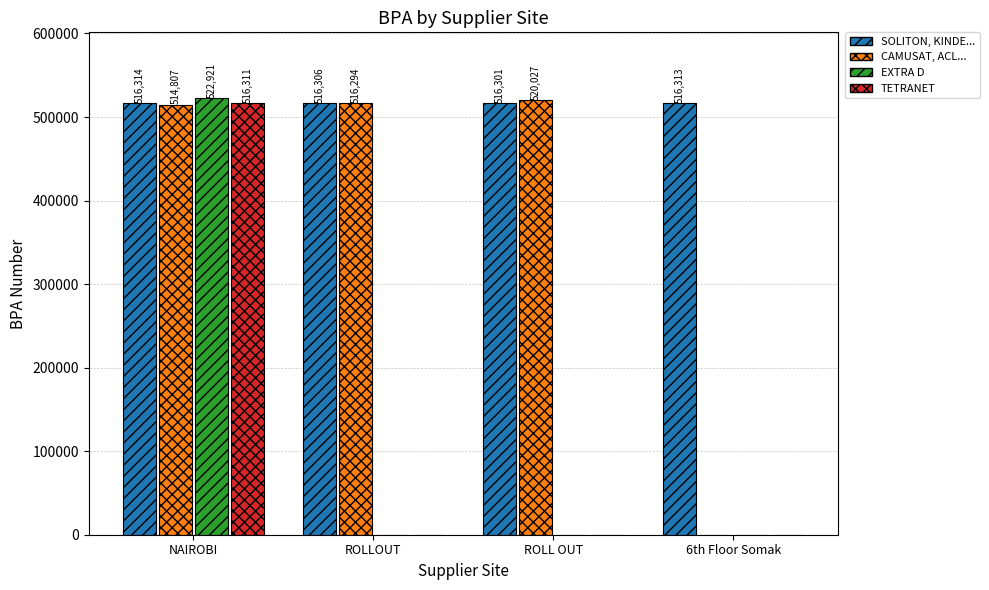

Which label corresponds to the largest value in the chart?

NAIROBI